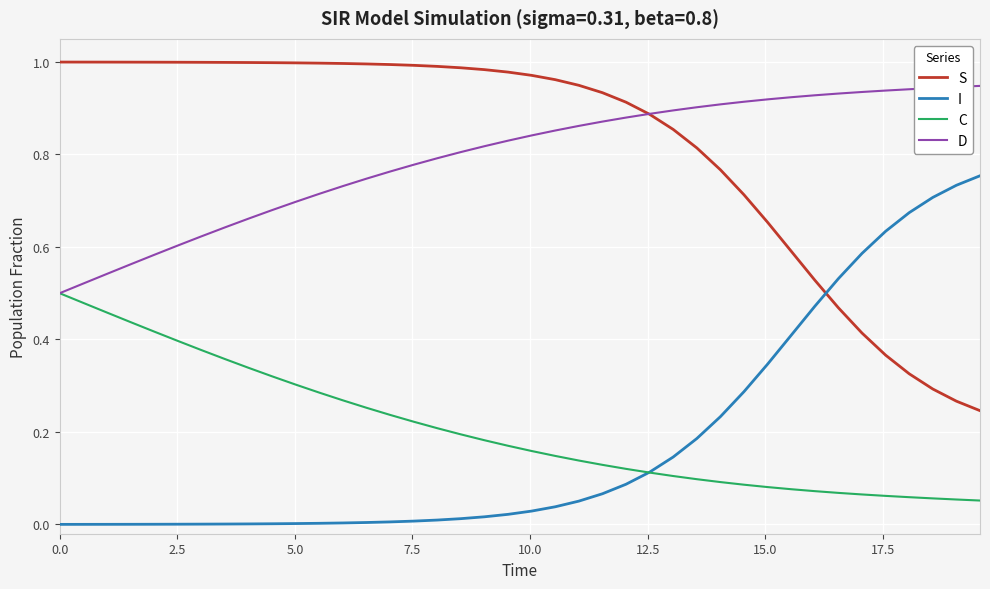

How many times do I and C cross each other?

1